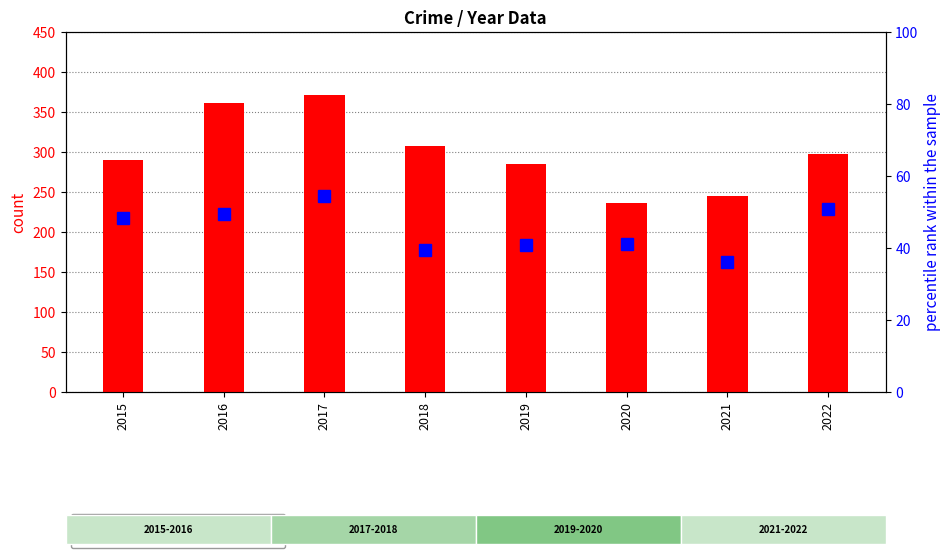

At which label is count closest to 303?

2018